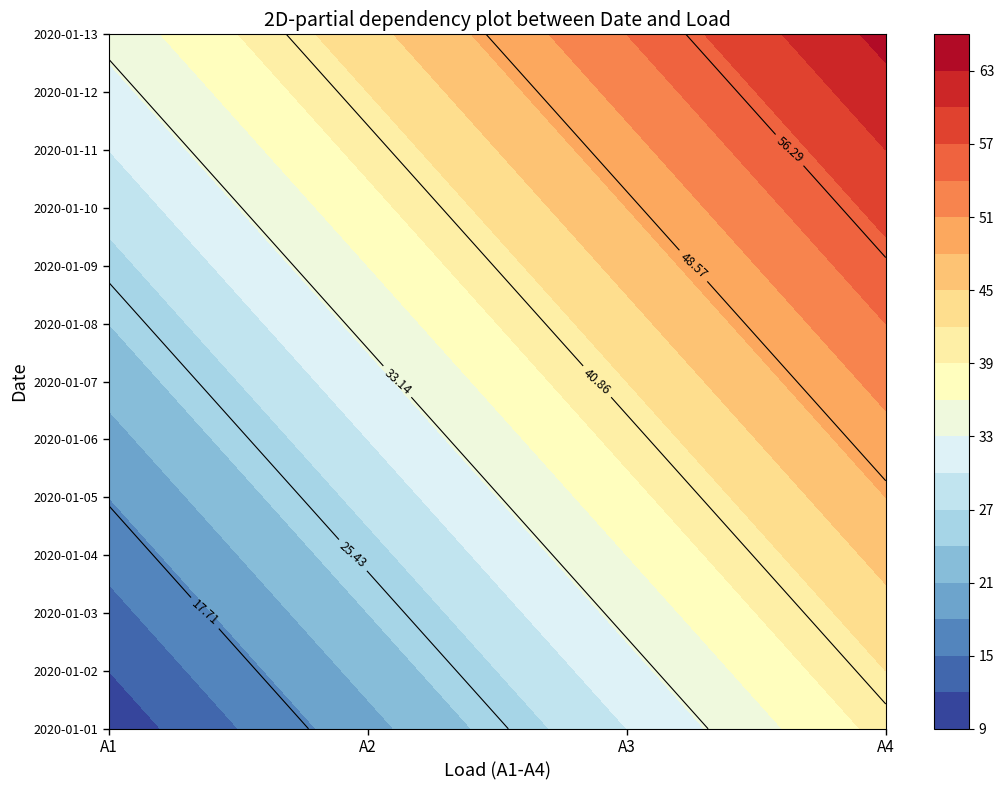

Is it true that 2020-01-06 equals 18 at A3?

False